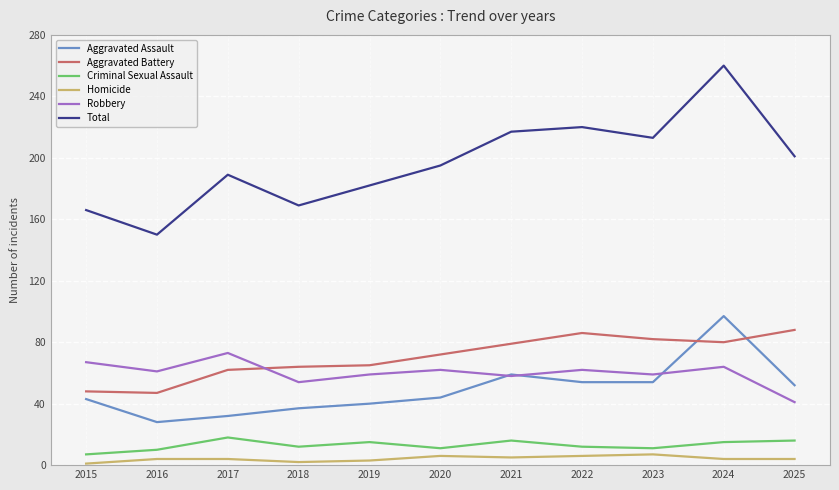

Which series has the largest range (max minus min)?

Total